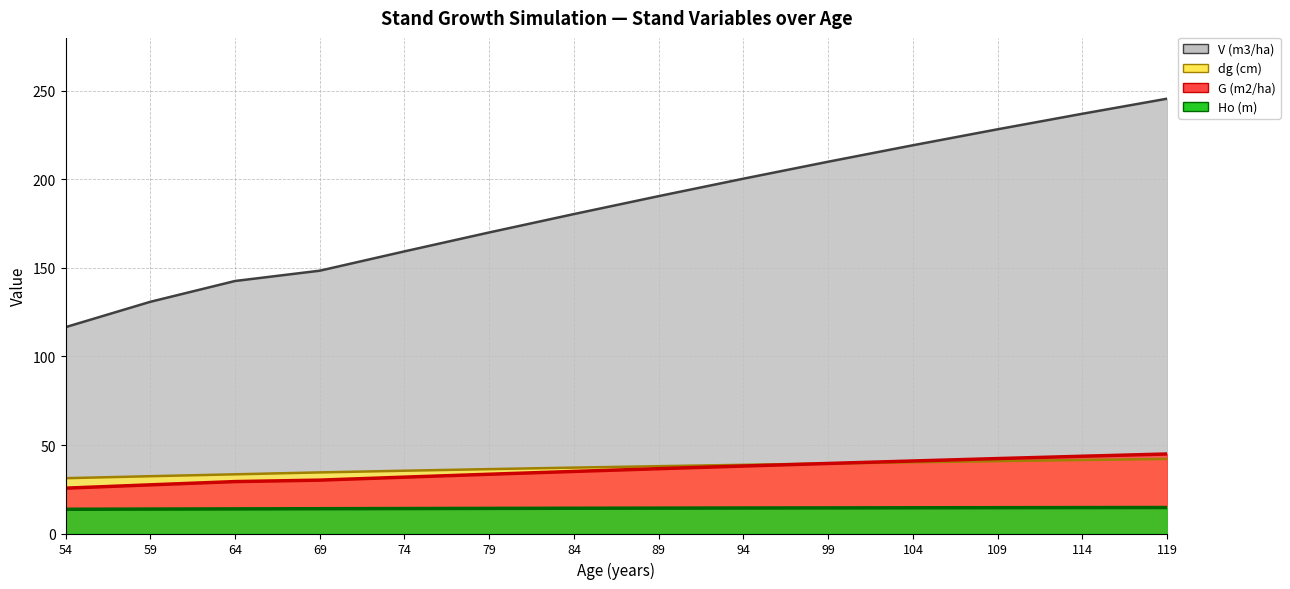

At how many categories does at least one series exceed 229?

2